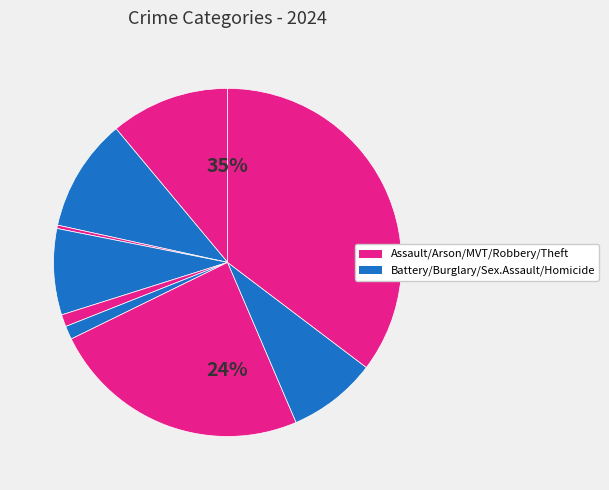

To the nearest percent, what is the difference between the largest and smallest slice percentages?

35%